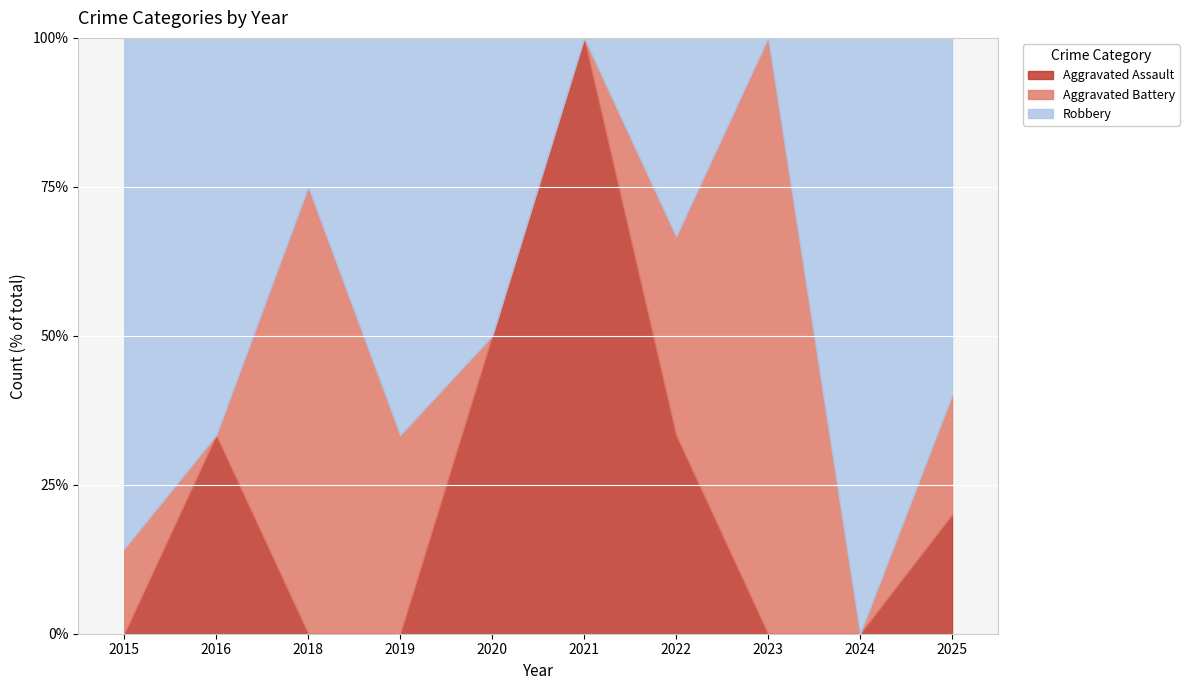

True or false: Aggravated Assault and Robbery cross at least once.

False